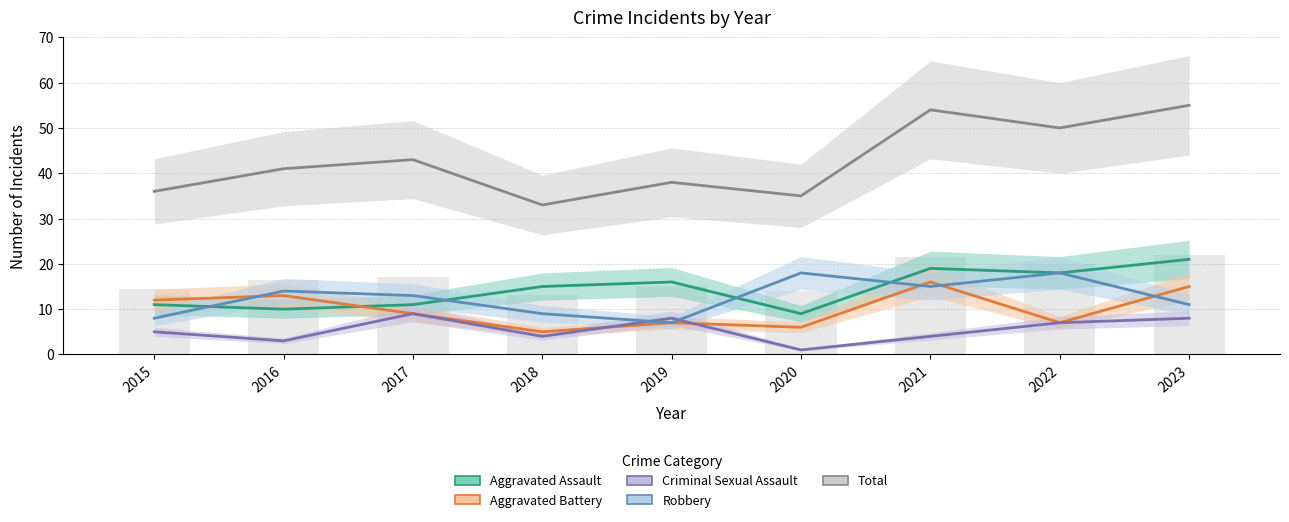

What is the lowest value of the Aggravated Battery series?

5